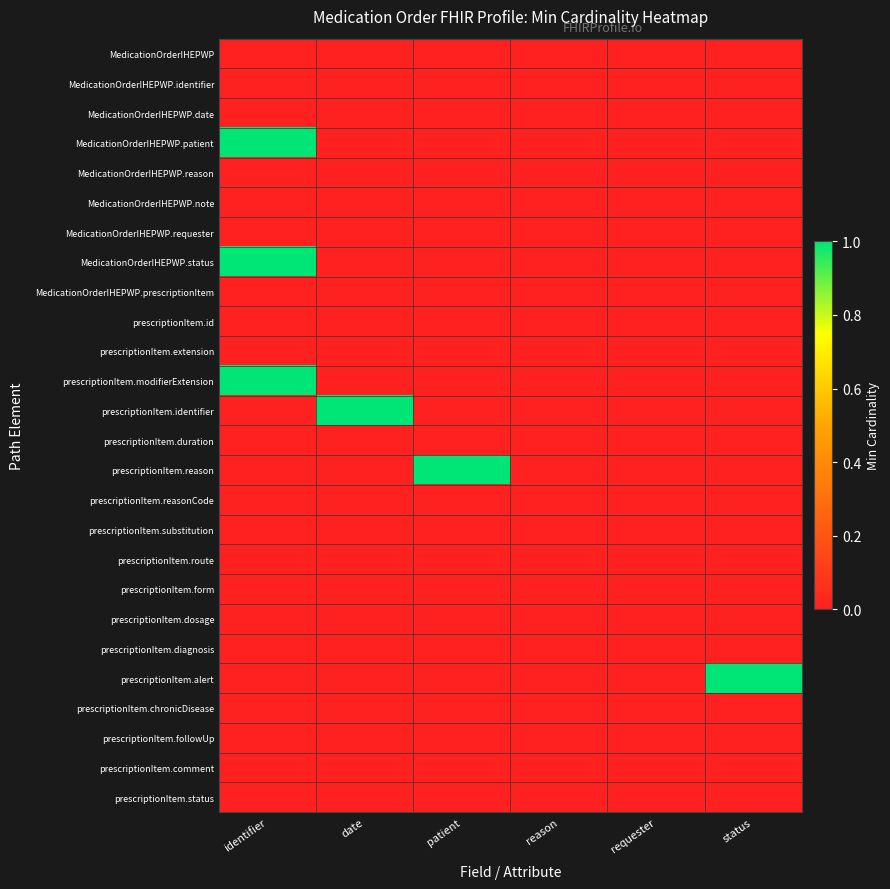

Between patient and status, which series saw the biggest shift?

prescriptionItem.reason